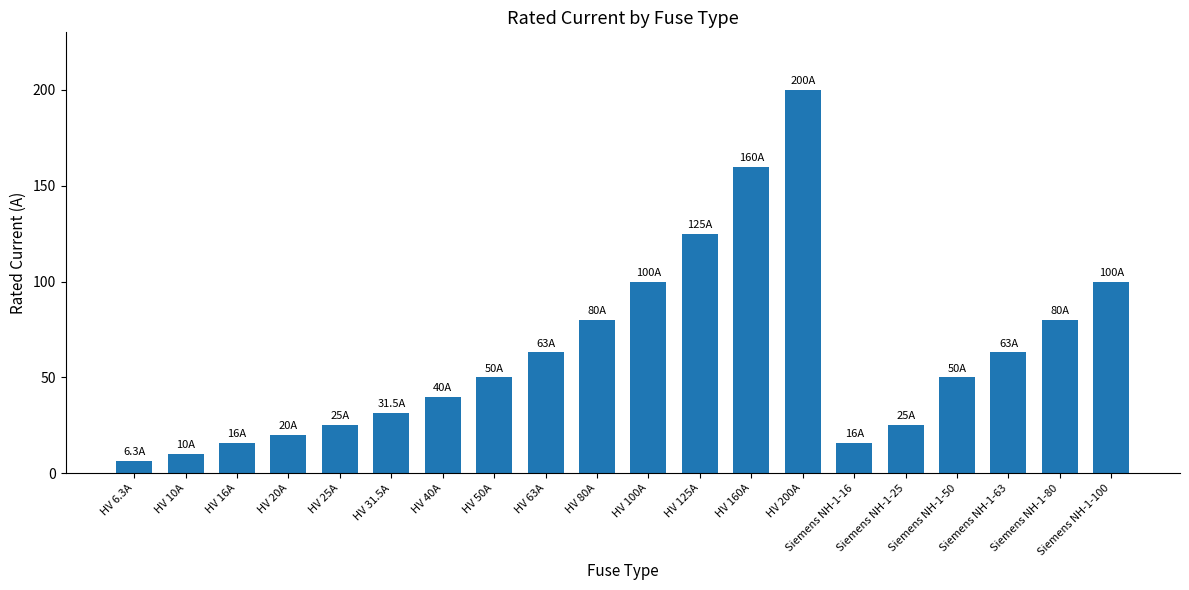

How many series are shown in this chart?

1